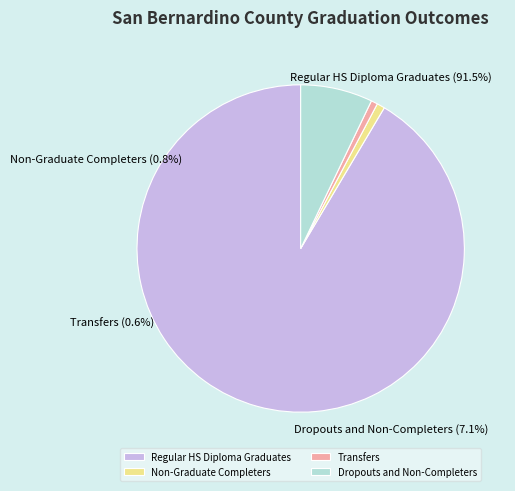

The Dropouts and Non-Completers slice represents 15% of the pie. True or false?

False